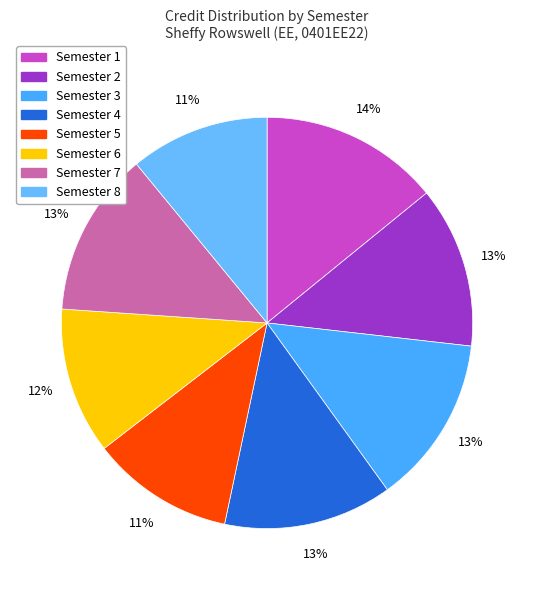

The Semester 2 slice represents 4% of the pie. True or false?

False